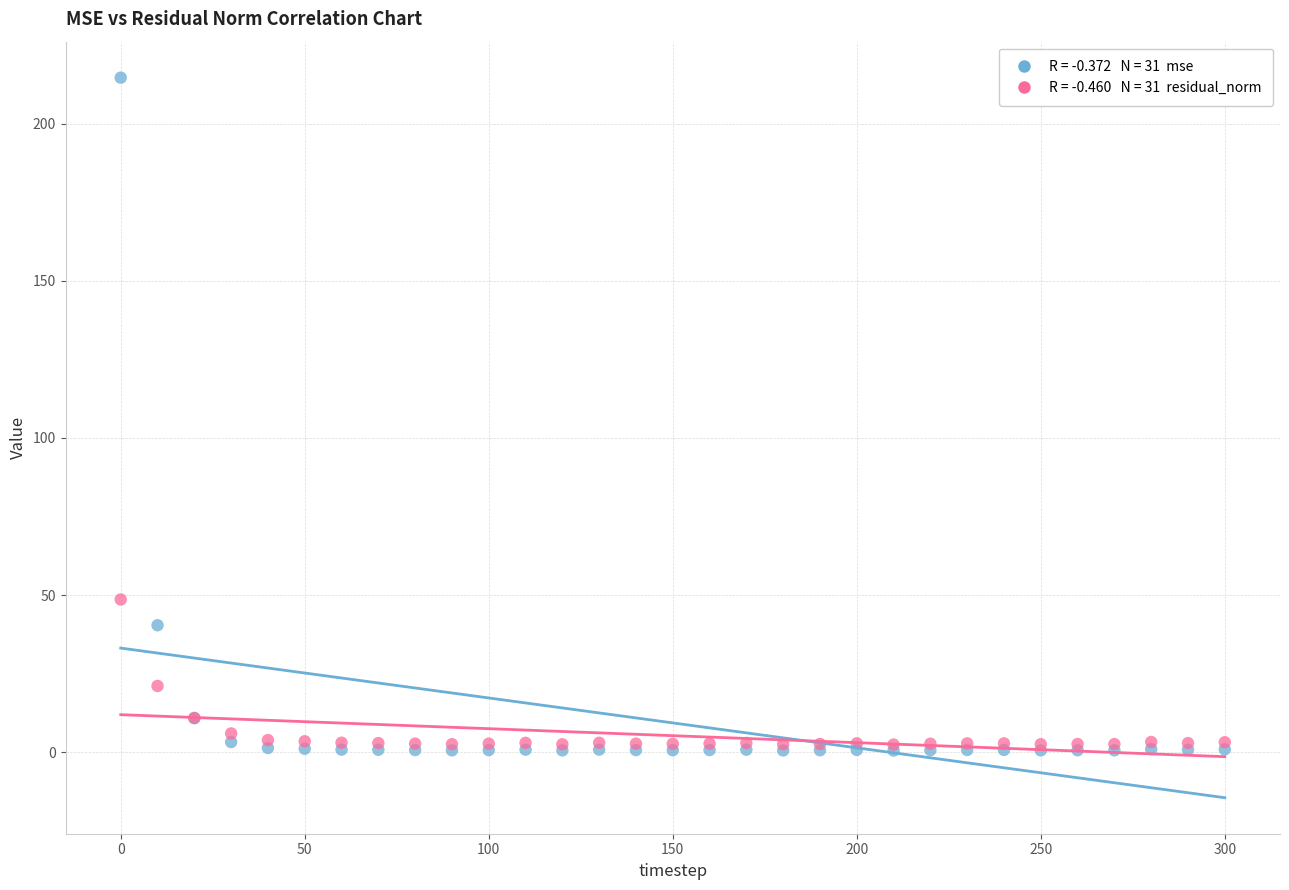

Across all series, what Y value is closest to 107?

48.6